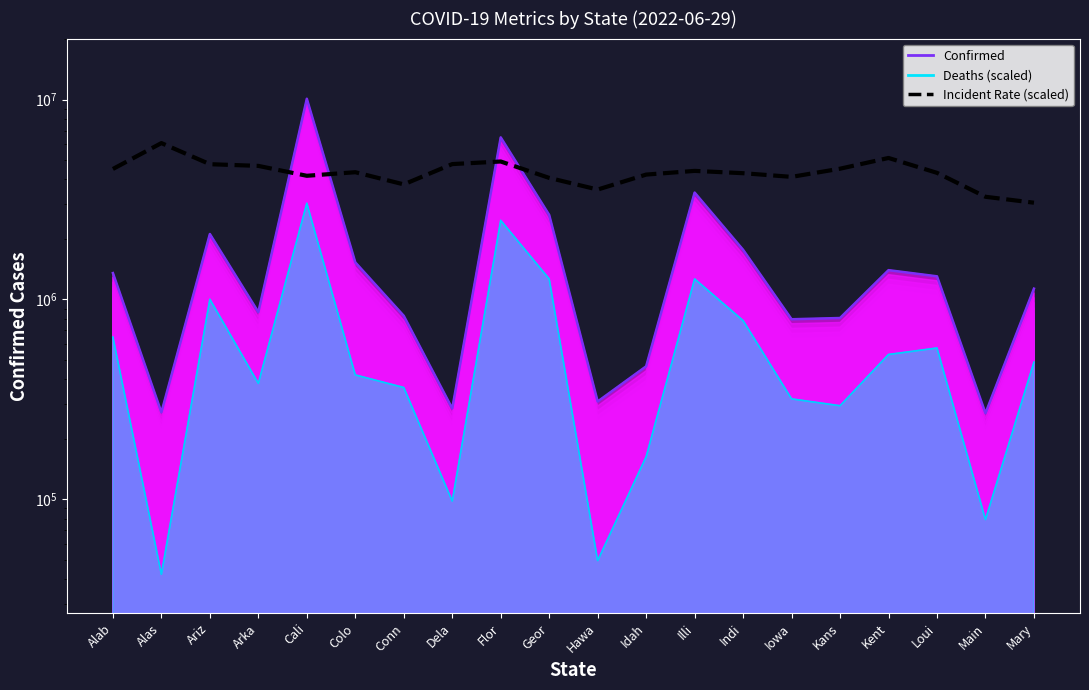

How many values in the Confirmed (top) series exceed 1305552?

9